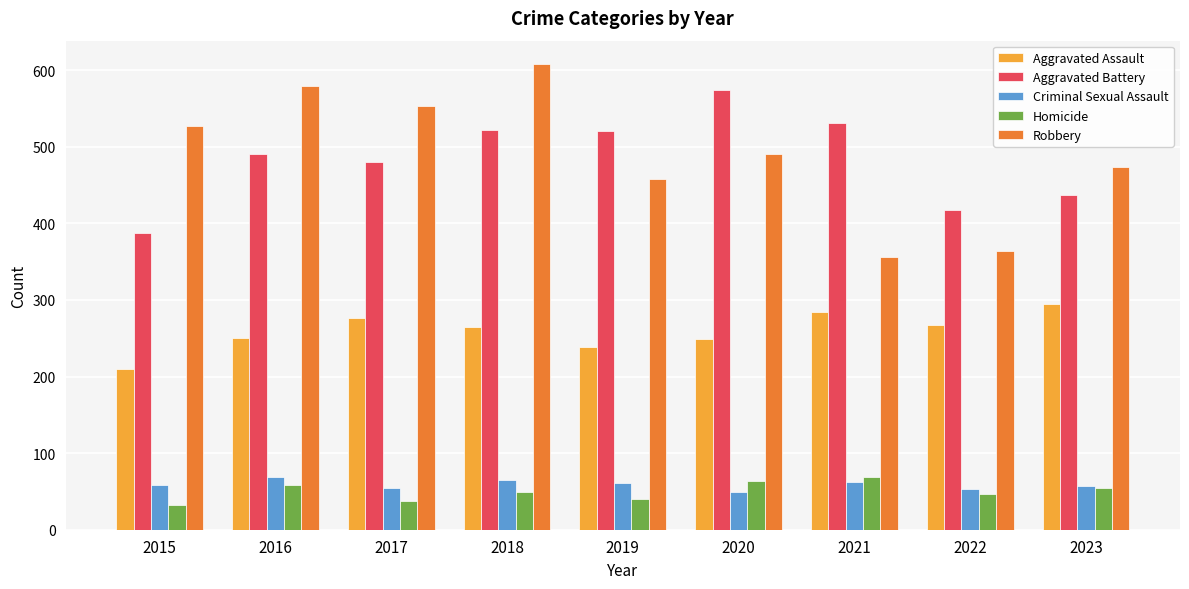

Which series has the widest spread of values?

Robbery